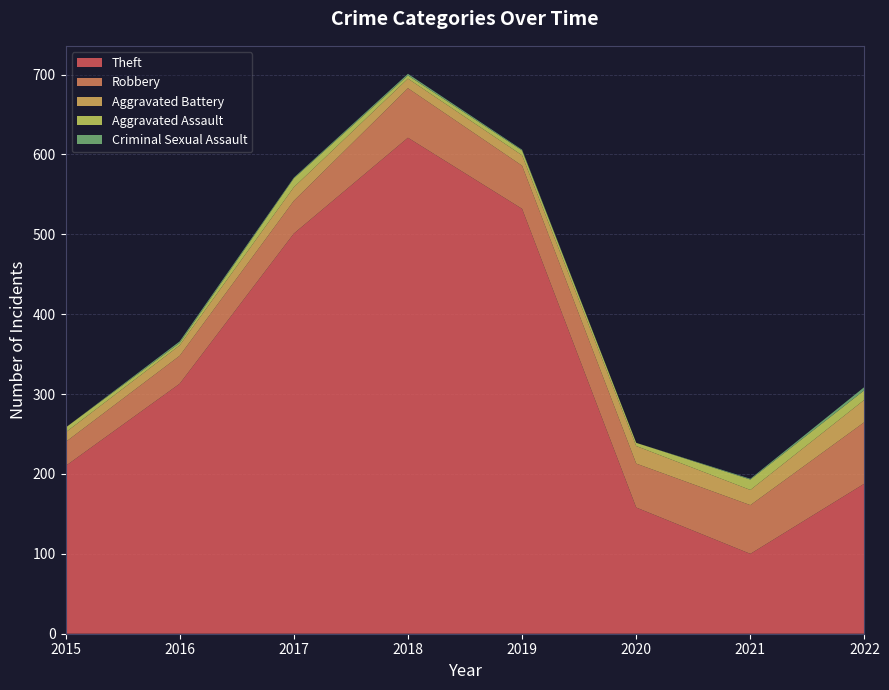

Reading right to left, what are all the values shown in this chart?

Theft: 188	100	158	532	621	501	313	210
Robbery: 77	61	55	54	62	41	35	30
Aggravated Battery: 28	19	22	13	12	17	13	12
Aggravated Assault: 12	13	4	6	4	11	3	6
Criminal Sexual Assault: 4	1	0	1	2	1	2	0